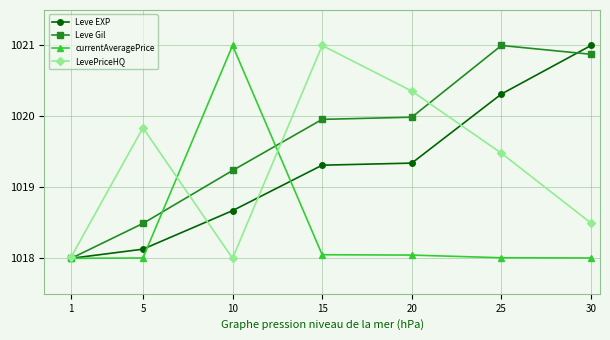

Is it true that Leve EXP equals 582.1 at 5?

False